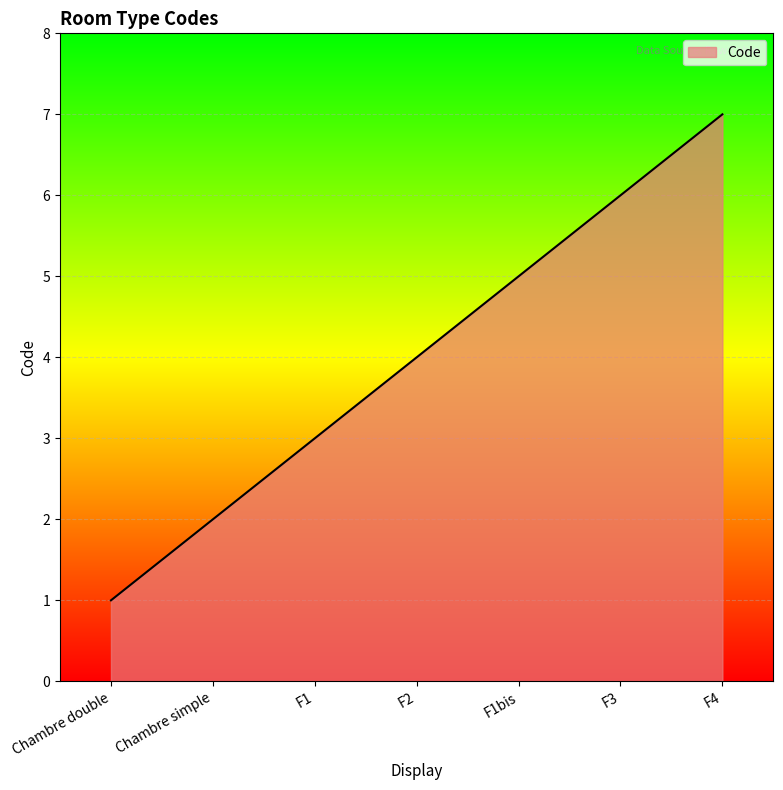

Approximately how many times larger is the value at F1 compared to Chambre double?

3.0